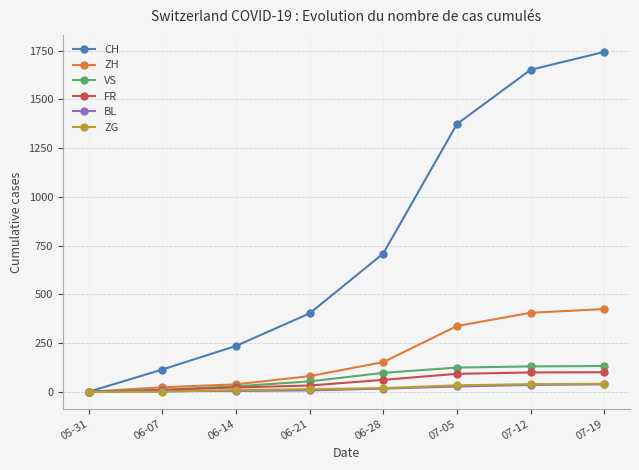

Is the value of BL at 06-28 greater than the value of VS at 07-05?

No